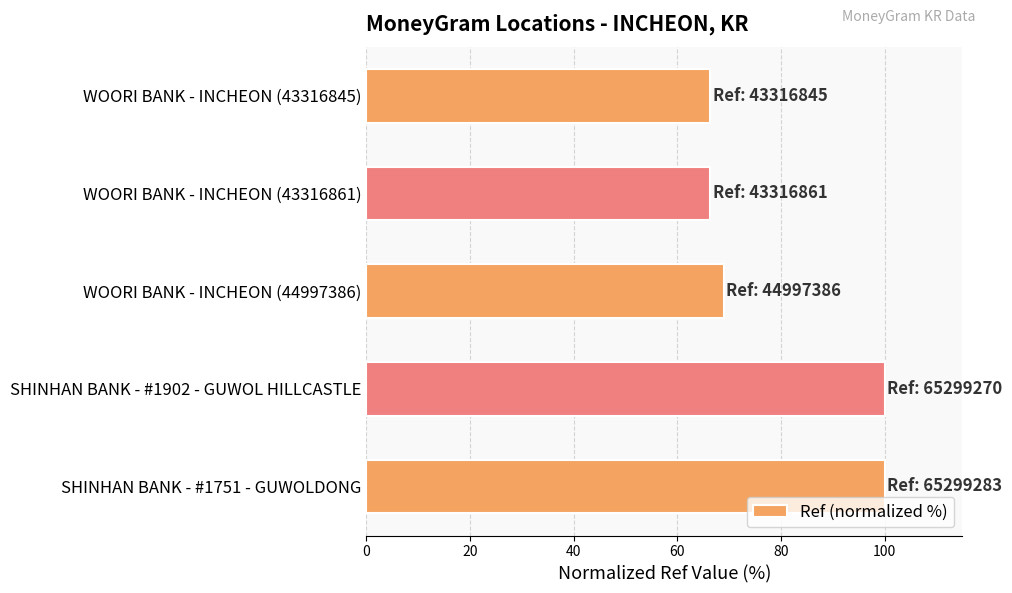

At which label is the value closest to 83?

WOORI BANK - INCHEON (44997386)